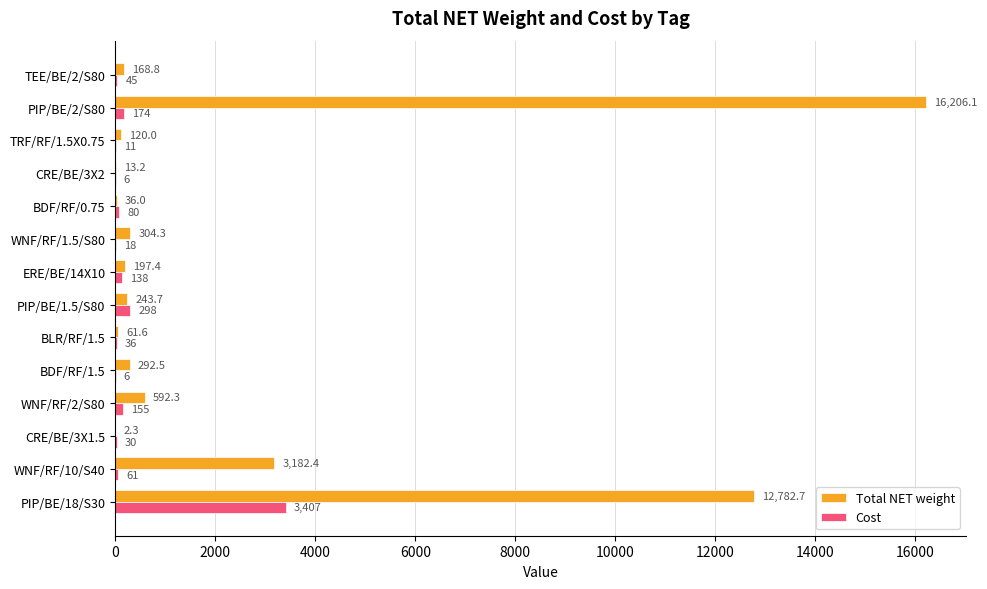

The Total NET weight series shows 20011.8 at PIP/BE/18/S30. True or false?

False